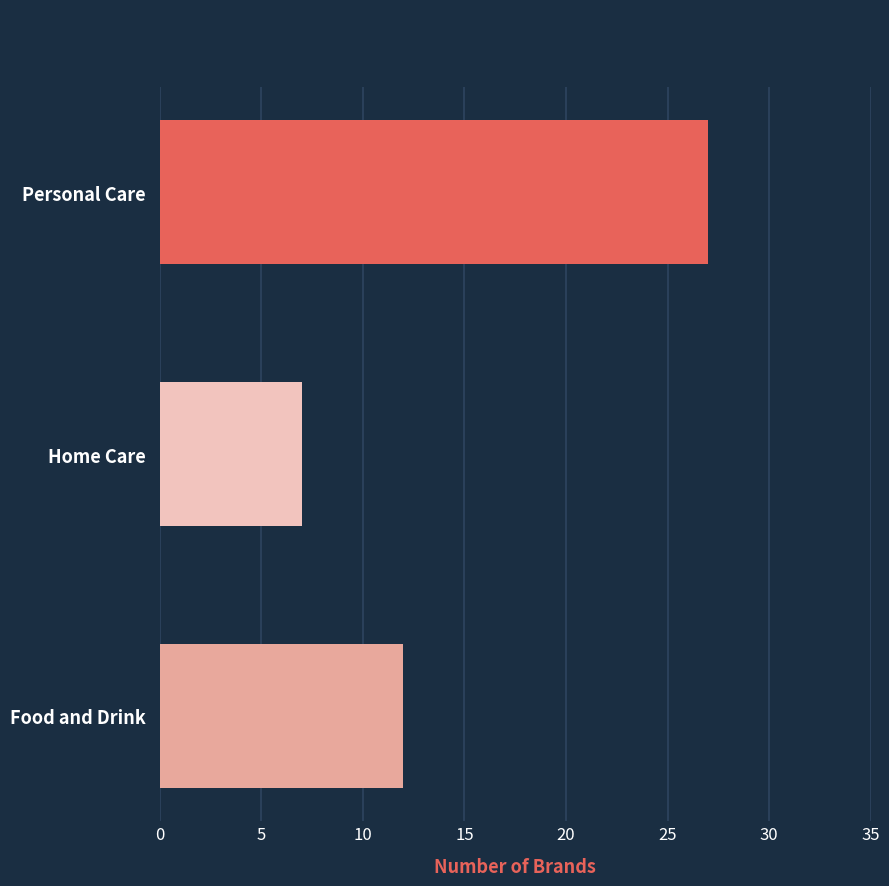

Rank the categories by value from highest to lowest.

Personal Care, Food and Drink, Home Care